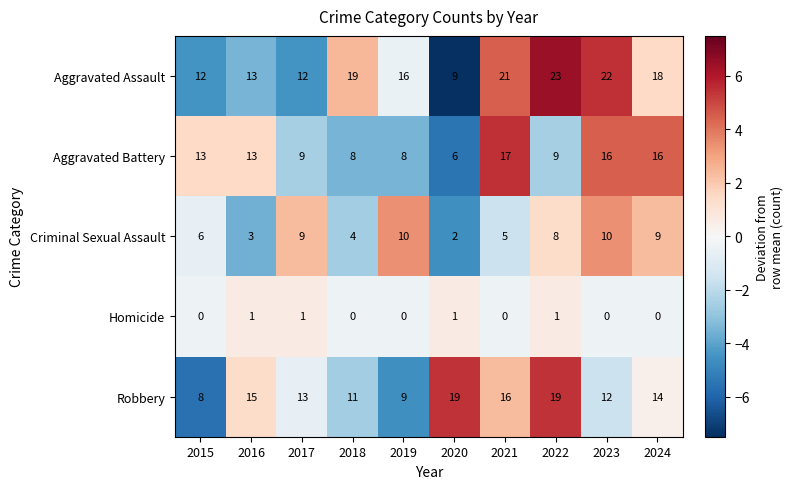

What is the maximum value shown in the chart?

23